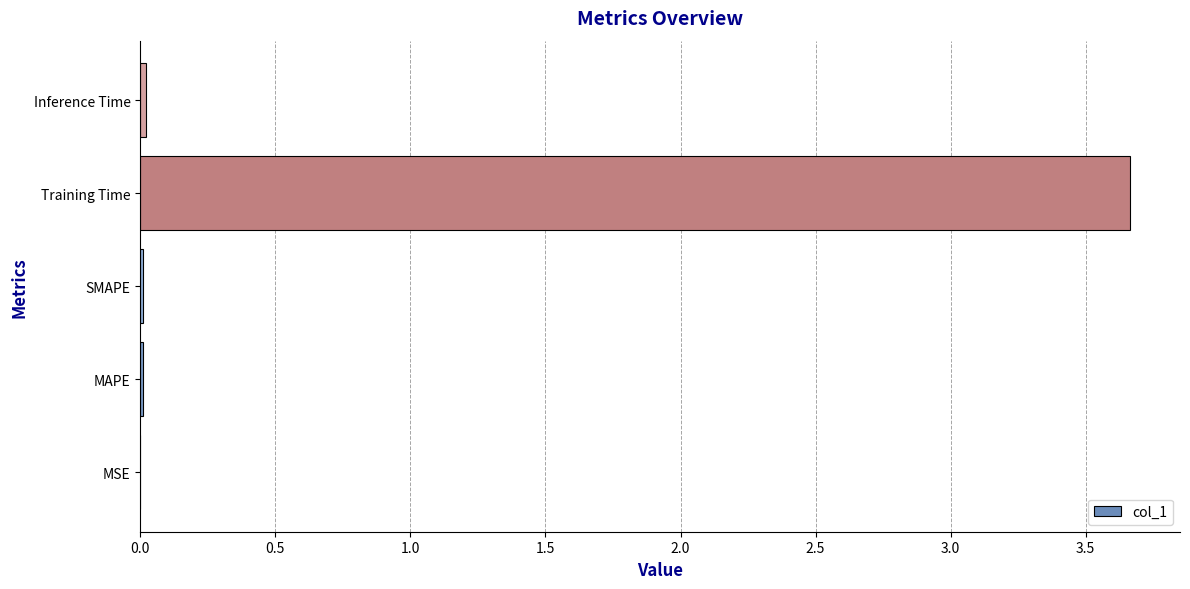

Which label corresponds to the largest value in the chart?

Training Time